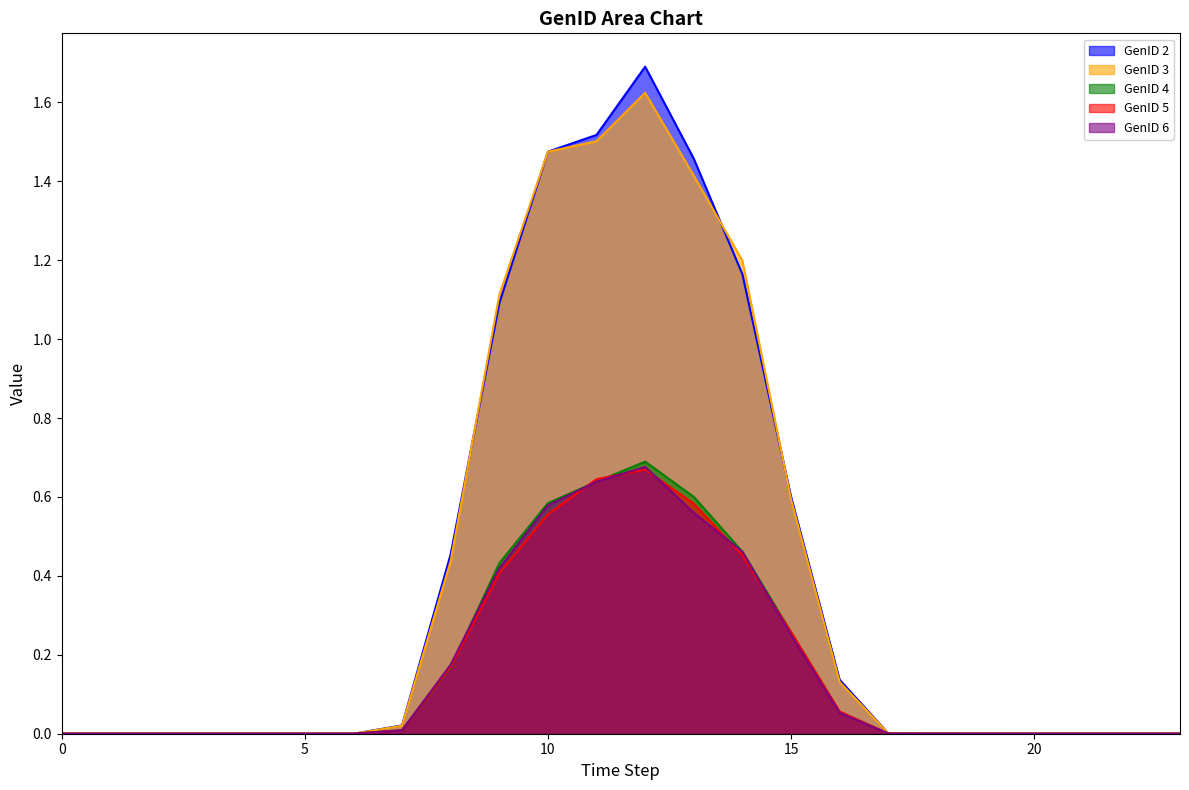

Reading right to left, transcribe all the data shown in this chart.

GenID 2: 23=0.0	22=0.0	21=0.0	20=0.0	19=0.0	18=0.0	17=0.0	16=0.1	15=0.6	14=1.2	13=1.5	12=1.7	11=1.5	10=1.5	9=1.1	8=0.5	7=0.0	6=0.0	5=0.0	4=0.0	3=0.0	2=0.0	1=0.0	0=0.0
GenID 3: 23=0.0	22=0.0	21=0.0	20=0.0	19=0.0	18=0.0	17=0.0	16=0.1	15=0.6	14=1.2	13=1.4	12=1.6	11=1.5	10=1.5	9=1.1	8=0.4	7=0.0	6=0.0	5=0.0	4=0.0	3=0.0	2=0.0	1=0.0	0=0.0
GenID 4: 23=0.0	22=0.0	21=0.0	20=0.0	19=0.0	18=0.0	17=0.0	16=0.1	15=0.3	14=0.5	13=0.6	12=0.7	11=0.6	10=0.6	9=0.4	8=0.2	7=0.0	6=0.0	5=0.0	4=0.0	3=0.0	2=0.0	1=0.0	0=0.0
GenID 5: 23=0.0	22=0.0	21=0.0	20=0.0	19=0.0	18=0.0	17=0.0	16=0.1	15=0.3	14=0.5	13=0.6	12=0.7	11=0.6	10=0.6	9=0.4	8=0.2	7=0.0	6=0.0	5=0.0	4=0.0	3=0.0	2=0.0	1=0.0	0=0.0
GenID 6: 23=0.0	22=0.0	21=0.0	20=0.0	19=0.0	18=0.0	17=0.0	16=0.1	15=0.3	14=0.5	13=0.6	12=0.7	11=0.6	10=0.6	9=0.4	8=0.2	7=0.0	6=0.0	5=0.0	4=0.0	3=0.0	2=0.0	1=0.0	0=0.0